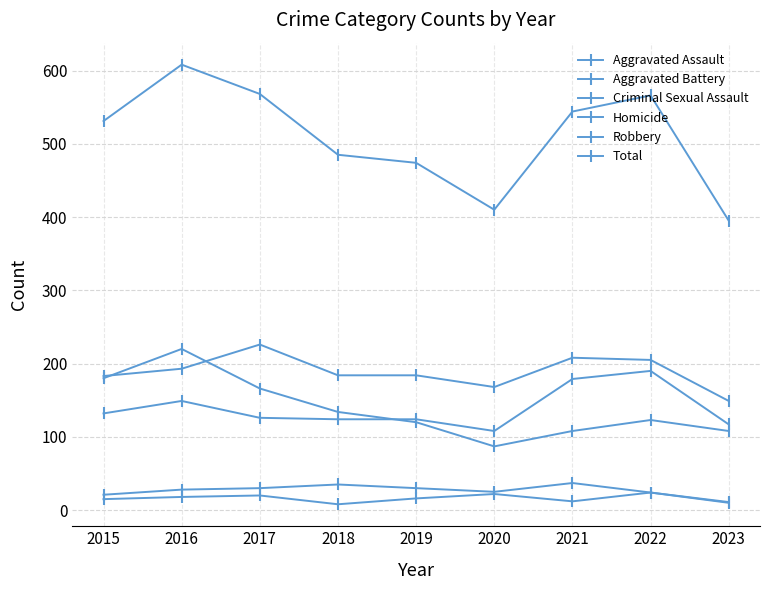

At 2023, list the series in order from smallest to largest.

Criminal Sexual Assault, Homicide, Robbery, Aggravated Assault, Aggravated Battery, Total